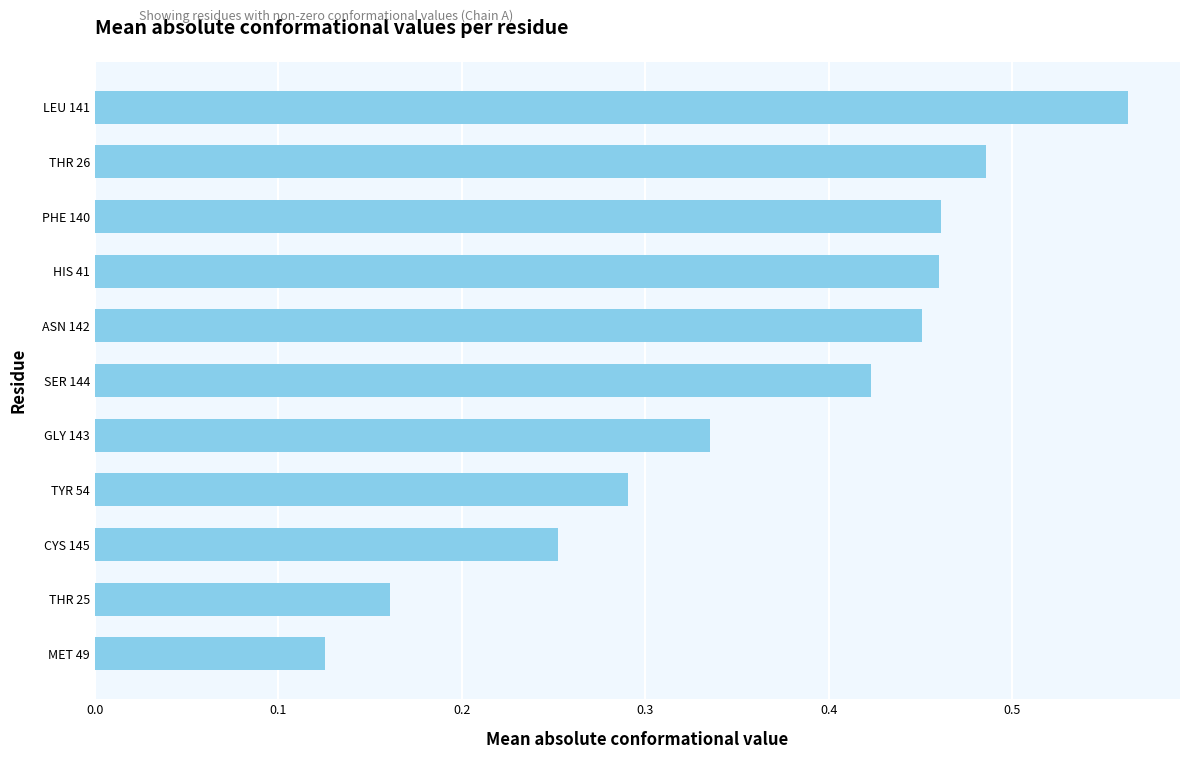

What is the sum of the values at HIS 41 and ASN 142?

0.9